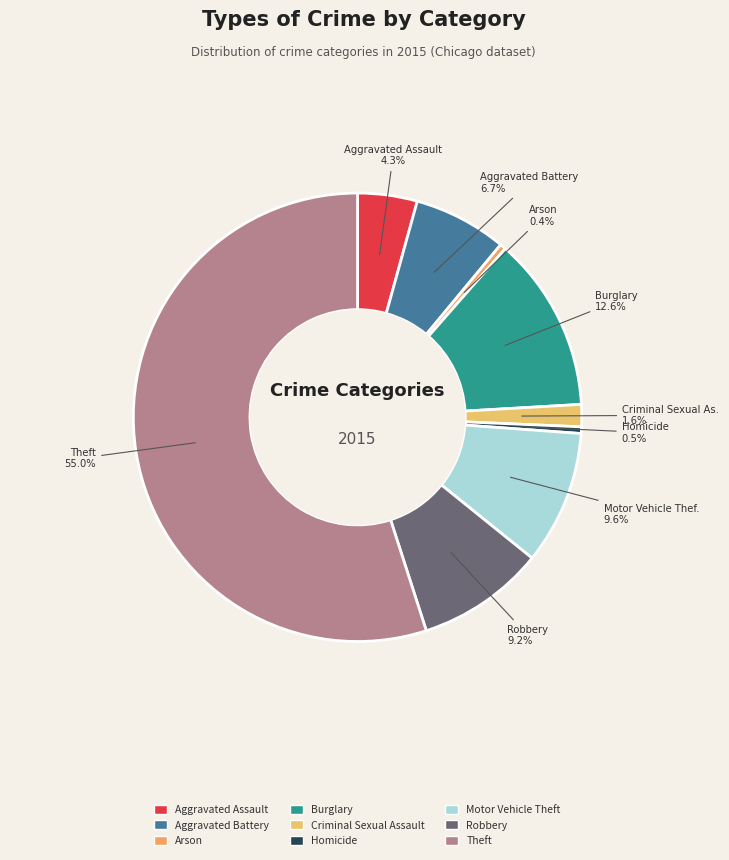

What is the largest slice in the pie chart?

Theft